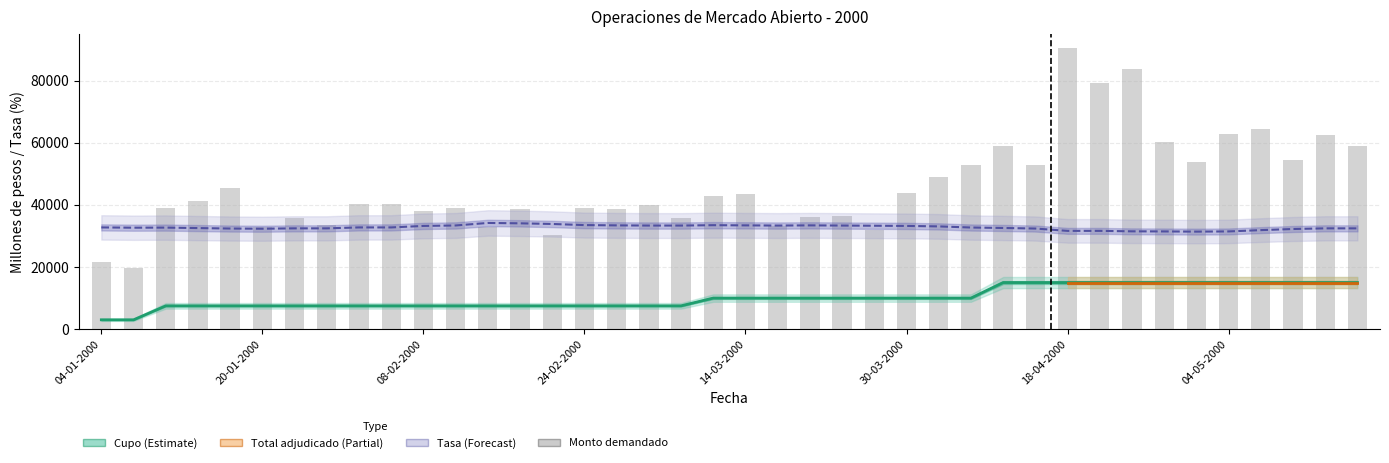

Reading right to left, extract all data points from this chart.

Monto demandado: 18-05-2000=58900.0	16-05-2000=62500.0	11-05-2000=54500.0	09-05-2000=64500.0	04-05-2000=62900.0	02-05-2000=53900.0	27-04-2000=60400.0	25-04-2000=83900.0	20-04-2000=79400.0	18-04-2000=90500.0	13-04-2000=53000.0	11-04-2000=59000.0	06-04-2000=53000.0	04-04-2000=48900.0	30-03-2000=43900.0	28-03-2000=31900.0	23-03-2000=36300.0	21-03-2000=36100.0	16-03-2000=33100.0	14-03-2000=43600.0	09-03-2000=42900.0	07-03-2000=35700.0	02-03-2000=40000.0	29-02-2000=38600.0	24-02-2000=39100.0	22-02-2000=30400.0	17-02-2000=38600.0	15-02-2000=32800.0	10-02-2000=38900.0	08-02-2000=37900.0	03-02-2000=40400.0	01-02-2000=40300.0	27-01-2000=33400.0	25-01-2000=35900.0	20-01-2000=32900.0	18-01-2000=45400.0	13-01-2000=41300.0	11-01-2000=38900.0	06-01-2000=19600.0	04-01-2000=21700.0
Cupo: 18-05-2000=15000.0	16-05-2000=15000.0	11-05-2000=15000.0	09-05-2000=15000.0	04-05-2000=15000.0	02-05-2000=15000.0	27-04-2000=15000.0	25-04-2000=15000.0	20-04-2000=15000.0	18-04-2000=15000.0	13-04-2000=15000.0	11-04-2000=15000.0	06-04-2000=10000.0	04-04-2000=10000.0	30-03-2000=10000.0	28-03-2000=10000.0	23-03-2000=10000.0	21-03-2000=10000.0	16-03-2000=10000.0	14-03-2000=10000.0	09-03-2000=10000.0	07-03-2000=7500.0	02-03-2000=7500.0	29-02-2000=7500.0	24-02-2000=7500.0	22-02-2000=7500.0	17-02-2000=7500.0	15-02-2000=7500.0	10-02-2000=7500.0	08-02-2000=7500.0	03-02-2000=7500.0	01-02-2000=7500.0	27-01-2000=7500.0	25-01-2000=7500.0	20-01-2000=7500.0	18-01-2000=7500.0	13-01-2000=7500.0	11-01-2000=7500.0	06-01-2000=3000.0	04-01-2000=3000.0
Tasas de interes: 18-05-2000=32460.0	16-05-2000=32460.0	11-05-2000=32250.0	09-05-2000=31890.0	04-05-2000=31470.0	02-05-2000=31410.0	27-04-2000=31470.0	25-04-2000=31500.0	20-04-2000=31650.0	18-04-2000=31650.0	13-04-2000=32400.0	11-04-2000=32580.0	06-04-2000=32730.0	04-04-2000=33090.0	30-03-2000=33240.0	28-03-2000=33300.0	23-03-2000=33360.0	21-03-2000=33420.0	16-03-2000=33360.0	14-03-2000=33420.0	09-03-2000=33480.0	07-03-2000=33360.0	02-03-2000=33360.0	29-02-2000=33420.0	24-02-2000=33510.0	22-02-2000=33870.0	17-02-2000=34080.0	15-02-2000=34200.0	10-02-2000=33390.0	08-02-2000=33240.0	03-02-2000=32760.0	01-02-2000=32760.0	27-01-2000=32460.0	25-01-2000=32460.0	20-01-2000=32340.0	18-01-2000=32400.0	13-01-2000=32550.0	11-01-2000=32700.0	06-01-2000=32670.0	04-01-2000=32760.0